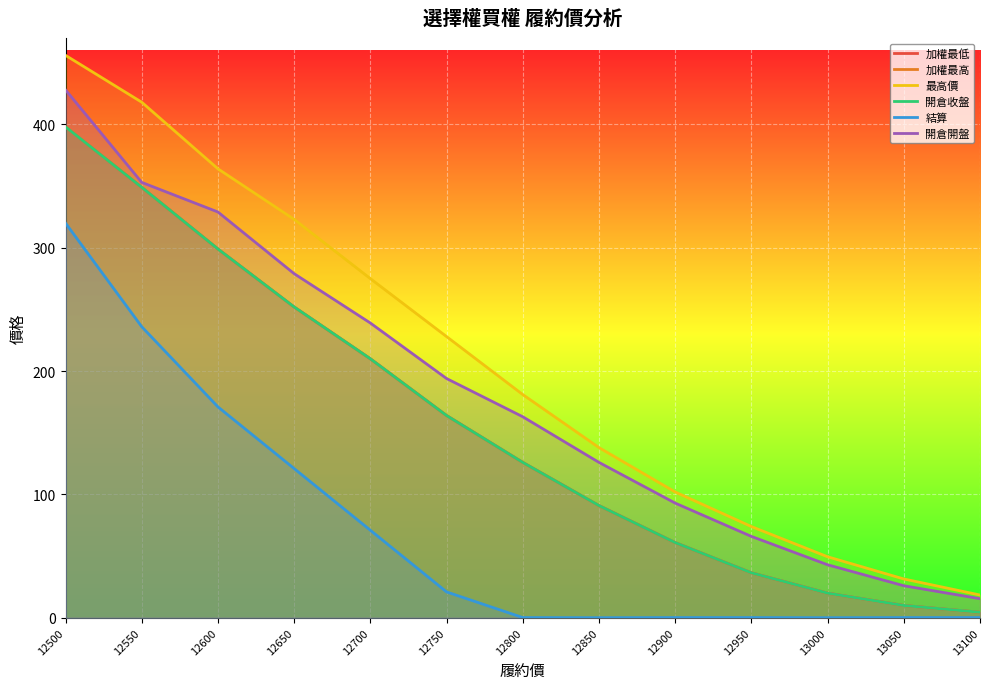

What is the approximate value of 最高價 at 12800?

181.0